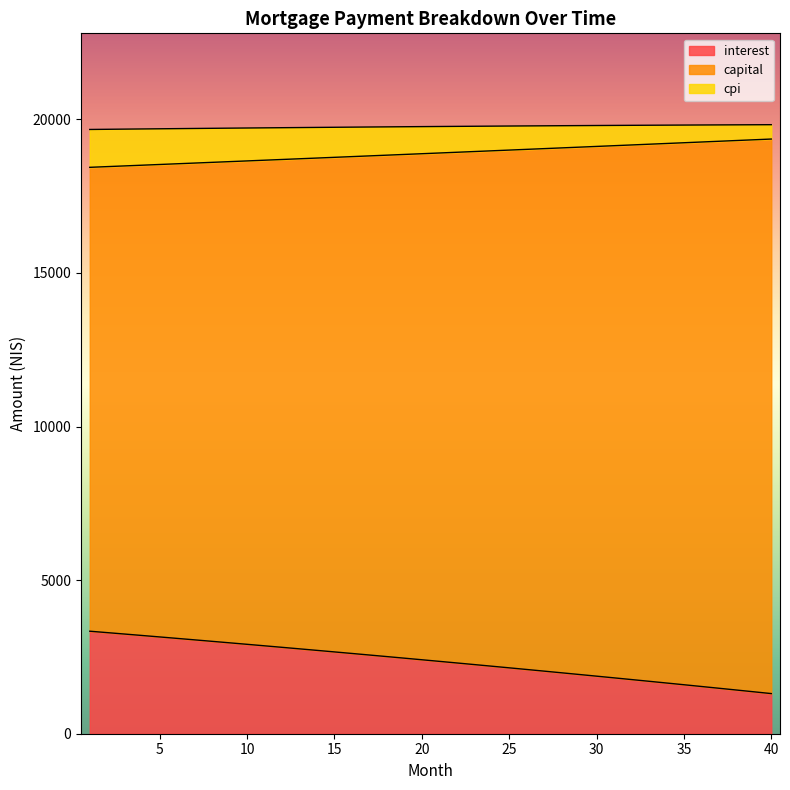

True or false: cpi has more than 0 points higher than both neighbors.

False